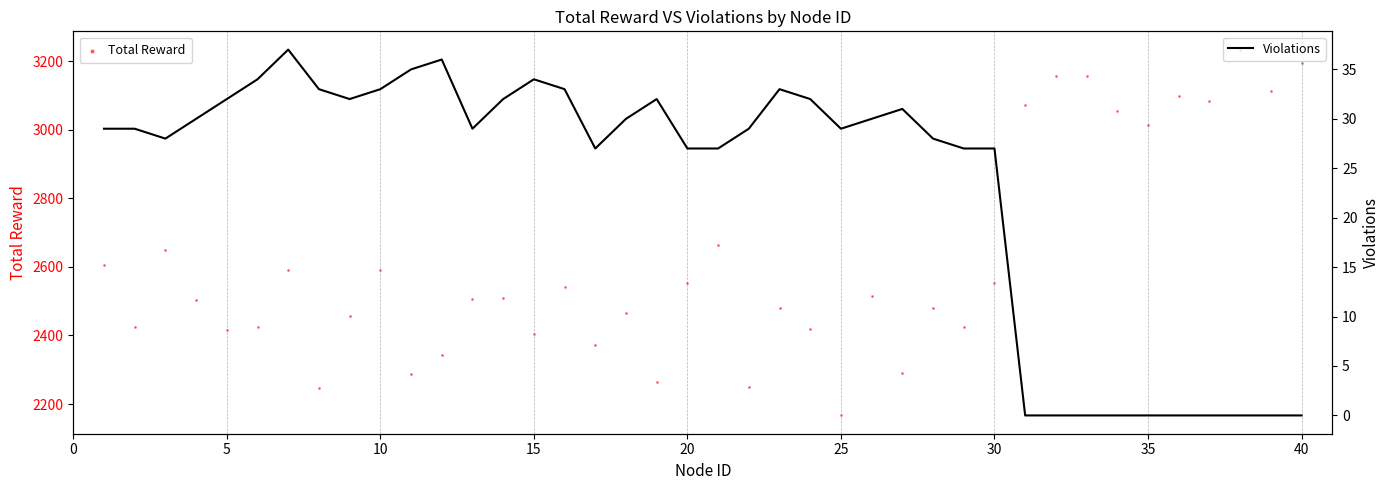

Which series contains the highest Y value?

Total Reward